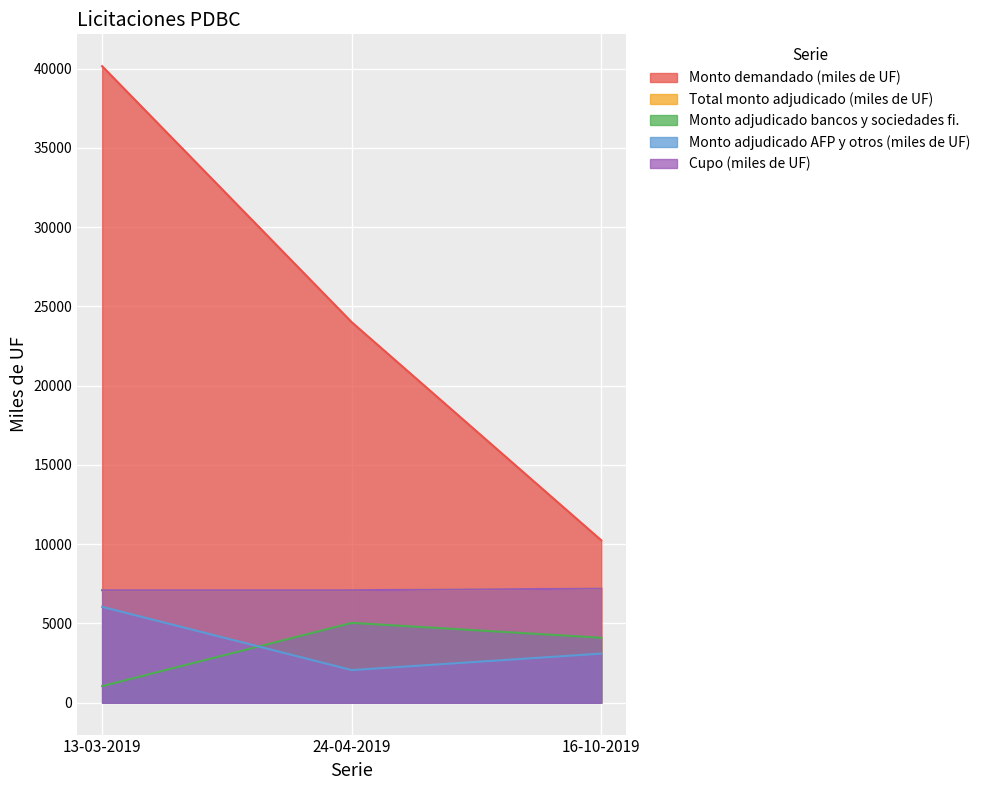

What is the minimum value shown in the chart?

1050